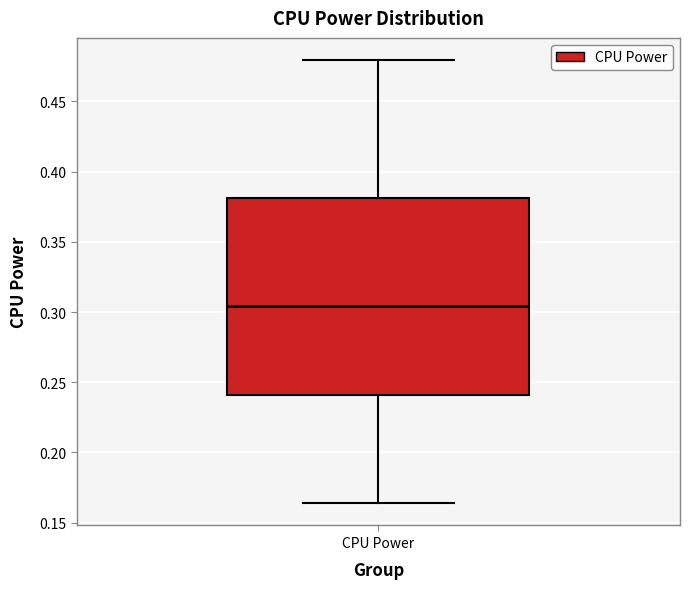

Where is the lower edge of the box for CPU Power on the y-axis? The values are not printed on the chart, so give them approximately, as read against the axis.

0.240